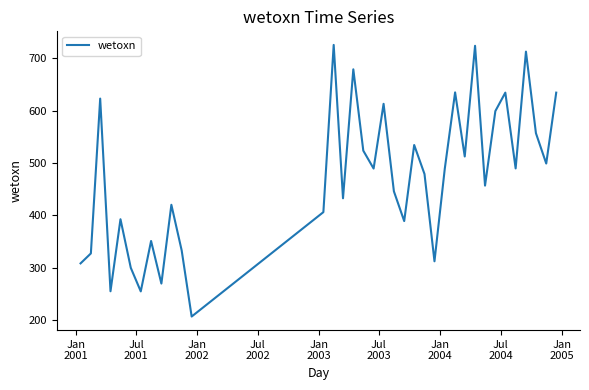

What is the smallest value displayed?

207.1